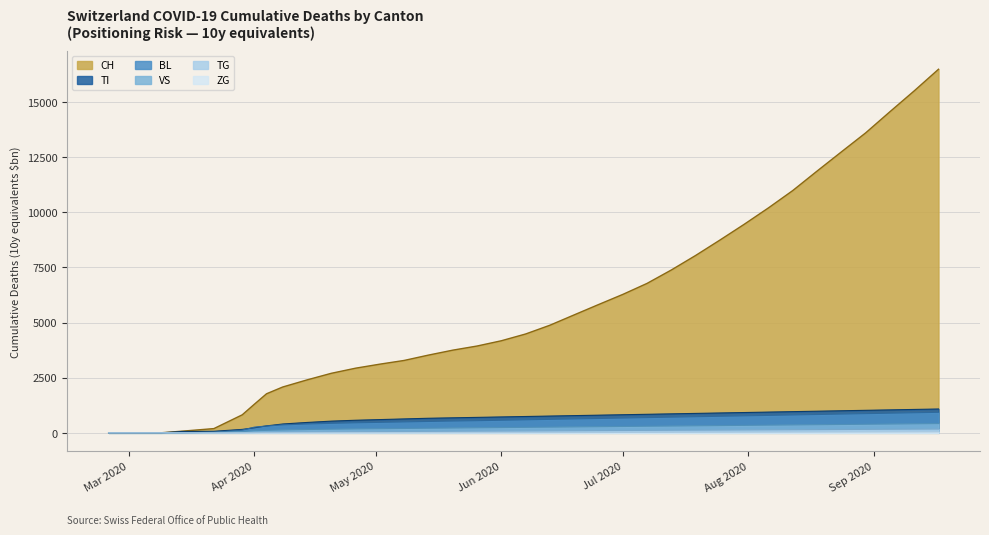

How many data points in TG are above 86?

17